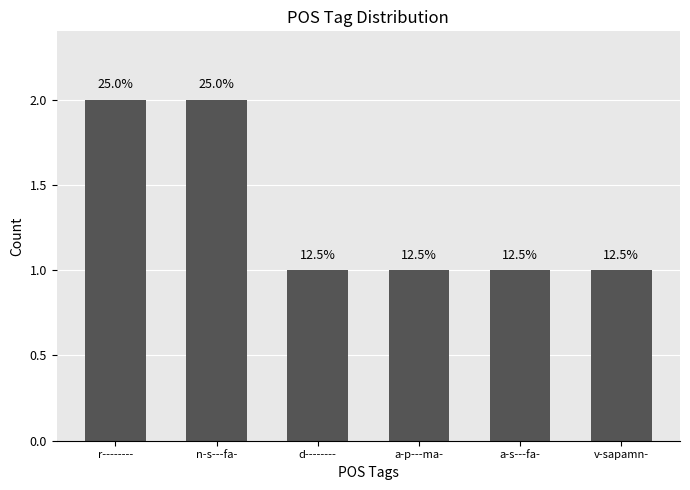

What is the greatest value displayed?

2